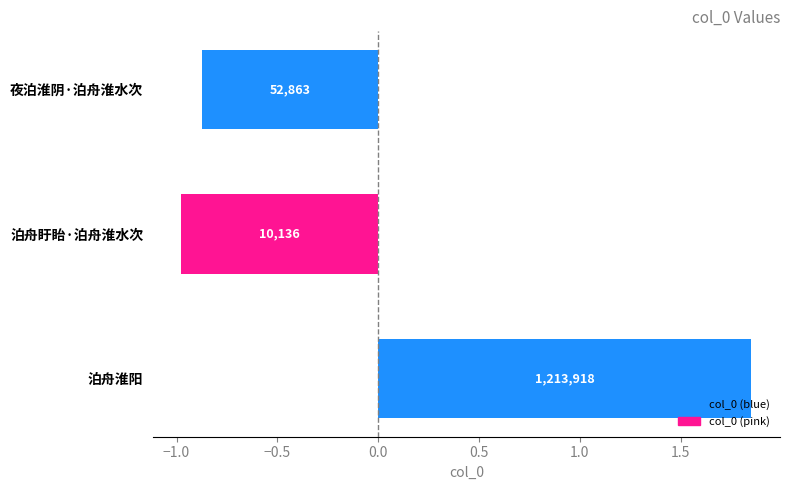

Are the bars horizontal?

Yes